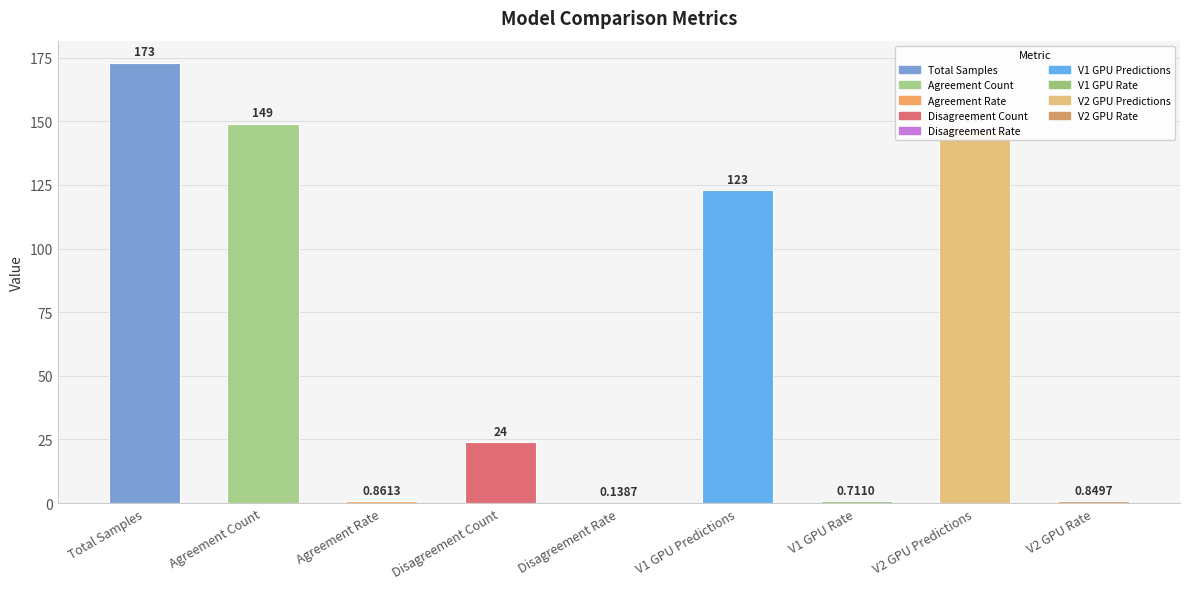

At which label is the value closest to 86?

V1 GPU Predictions